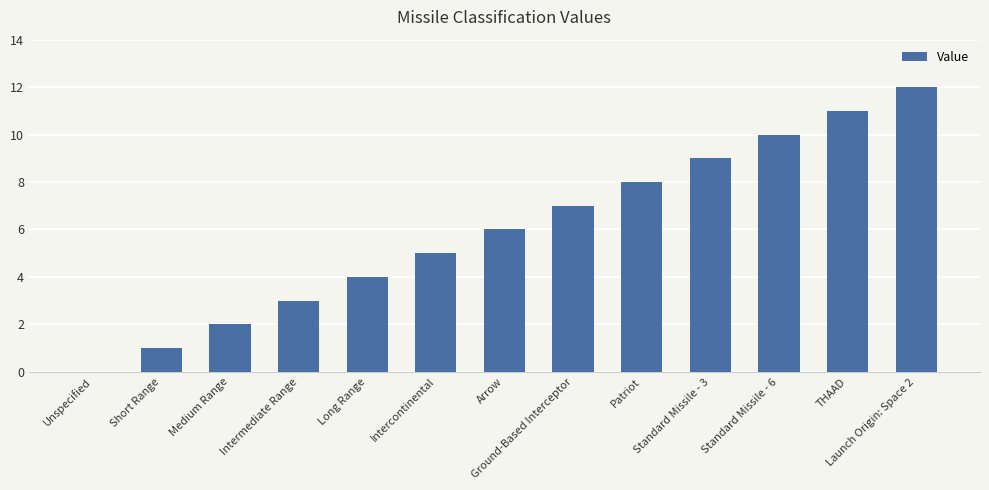

True or false: the data shows 5 at Standard Missile - 3.

False